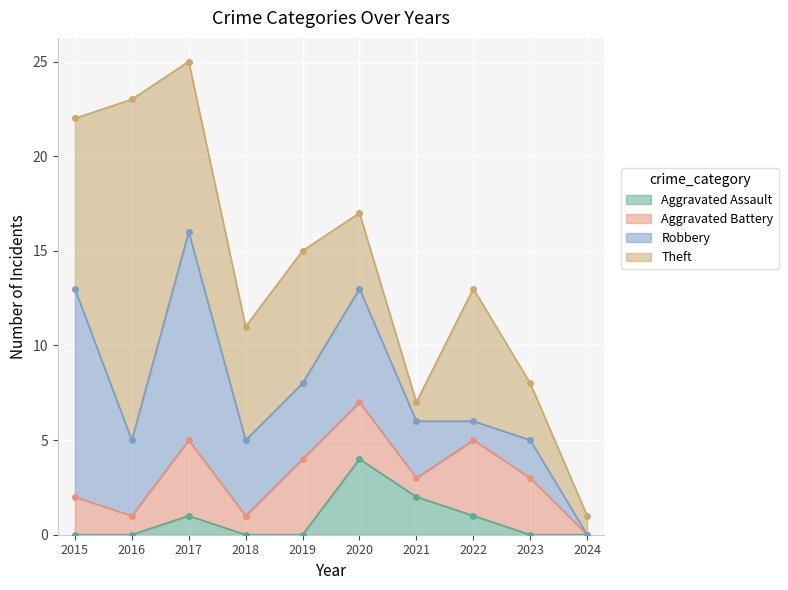

At which category is the sum across all series the highest?

2017